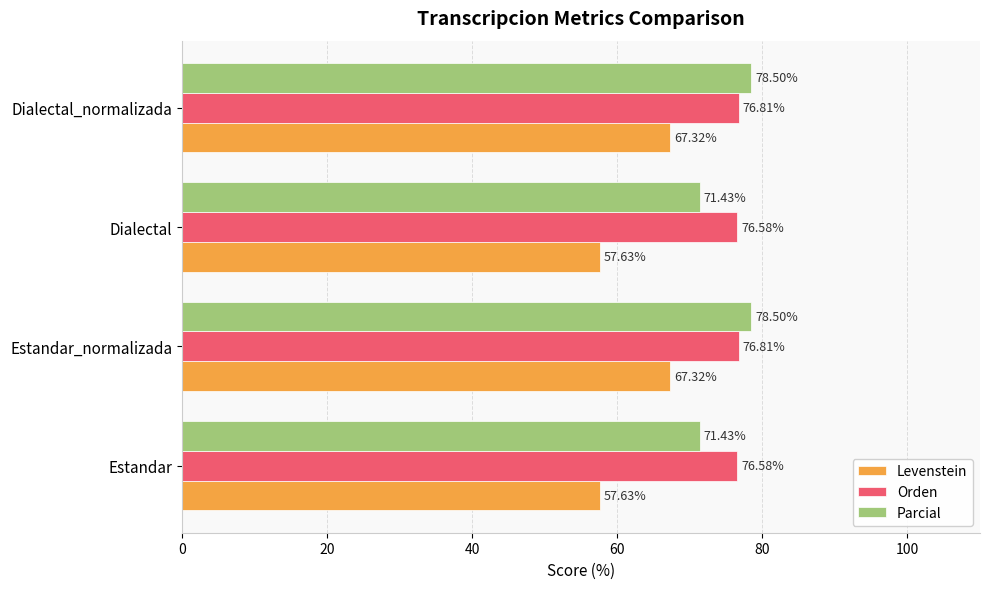

Rank the series by their maximum value, from lowest to highest.

Levenstein, Orden, Parcial